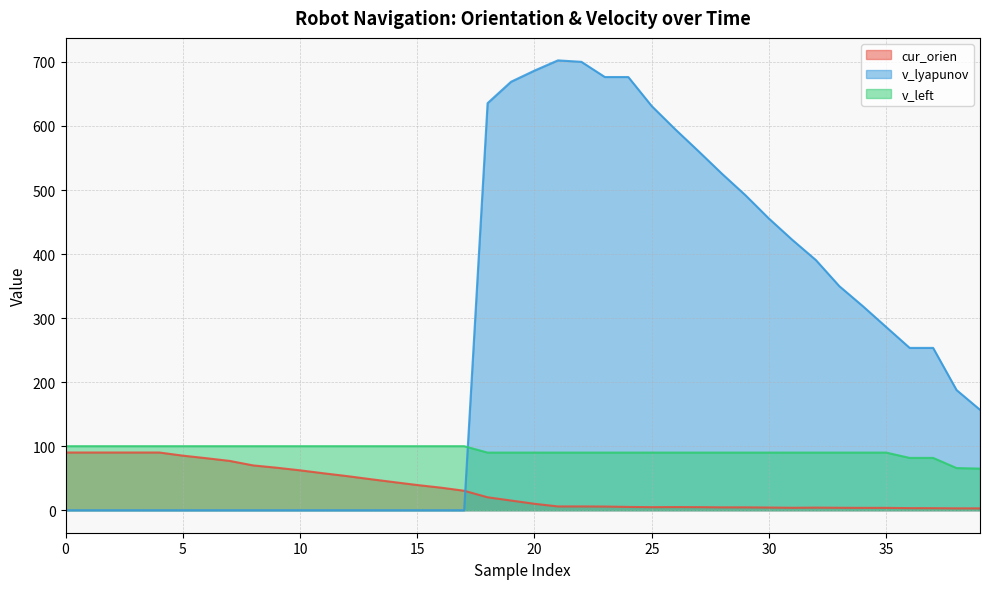

Which series has the largest total across all categories?

v_lyapunov